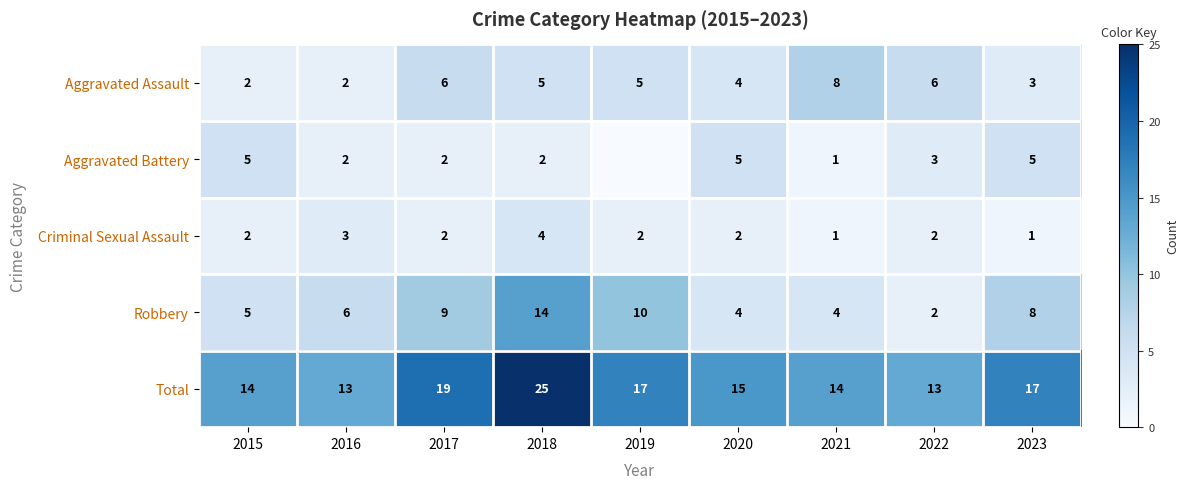

Which category has the lowest value in the Robbery series?

2022